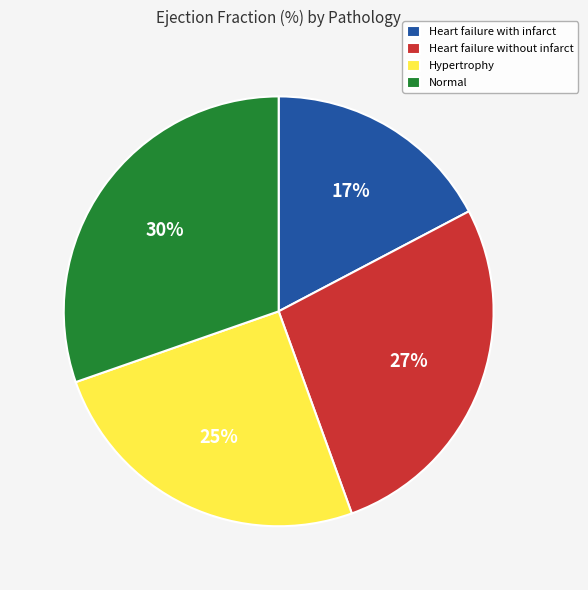

How many slices are in this pie chart?

4